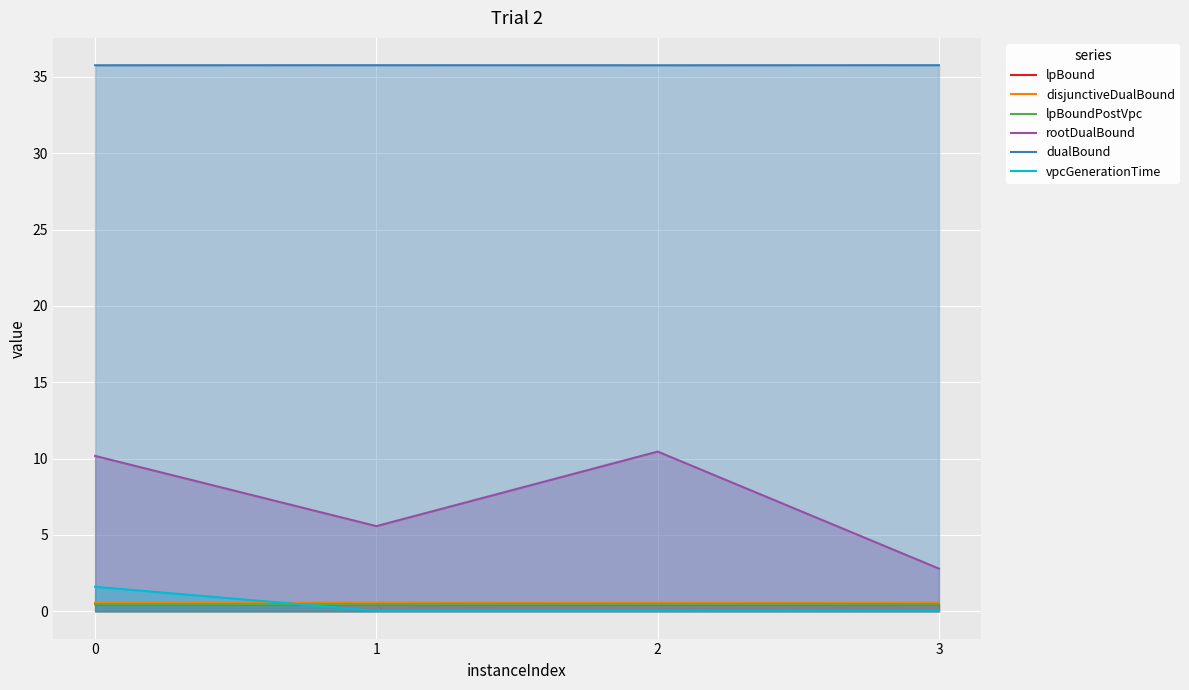

The dualBound series shows 35.8 at 2. True or false?

True